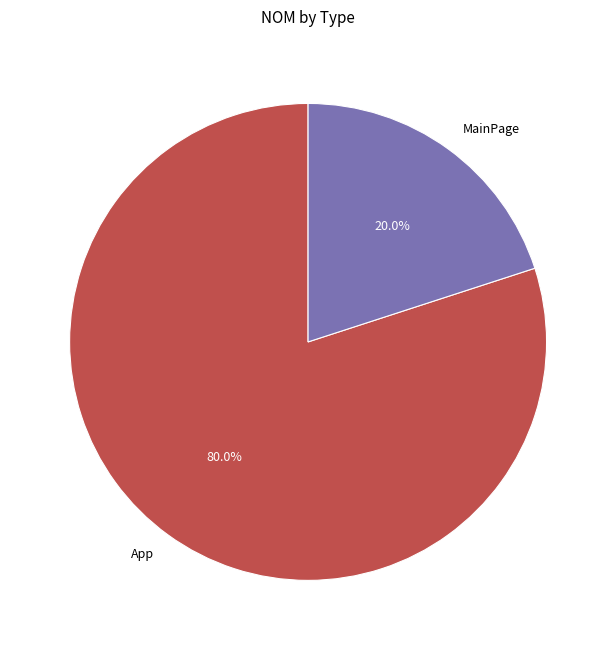

Which category accounts for the majority?

App